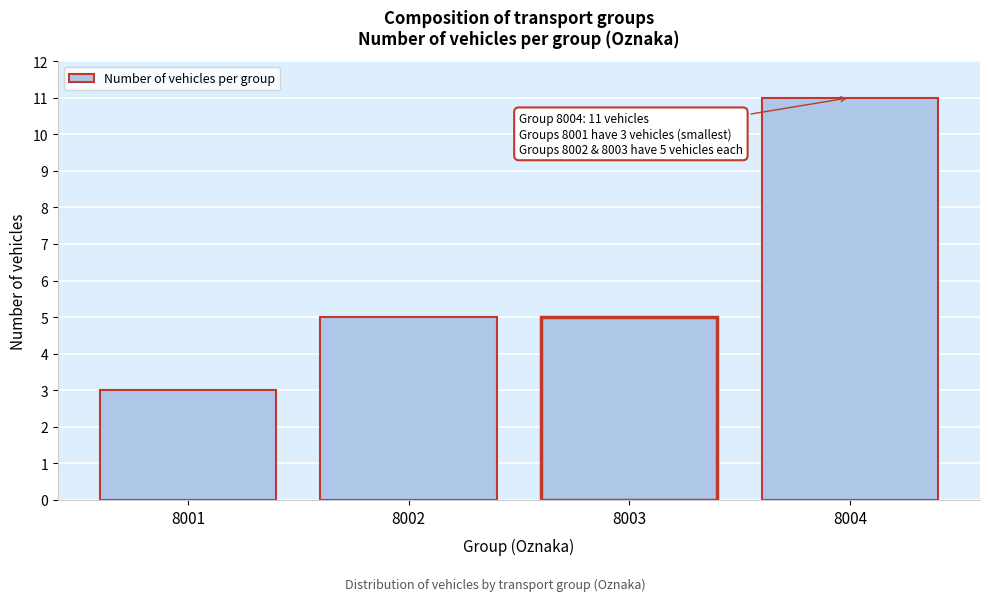

Reading left to right, extract all data points from this chart.

8001=3	8002=5	8003=5	8004=11